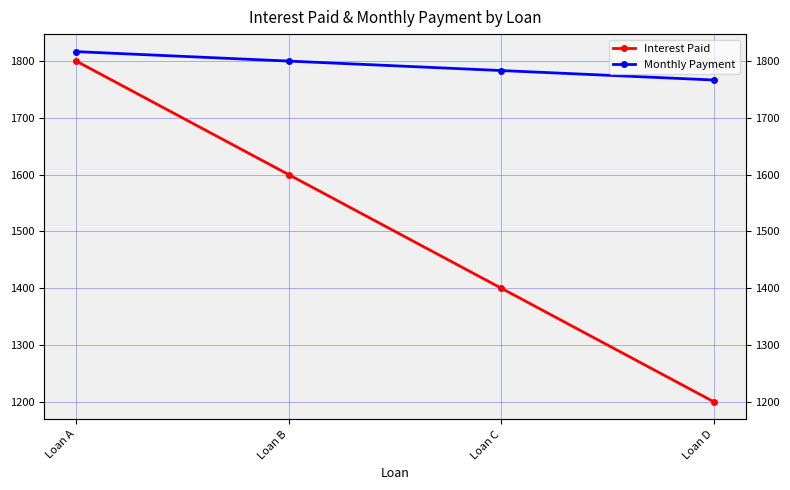

Does the chart display data point markers on the line(s)?

Yes